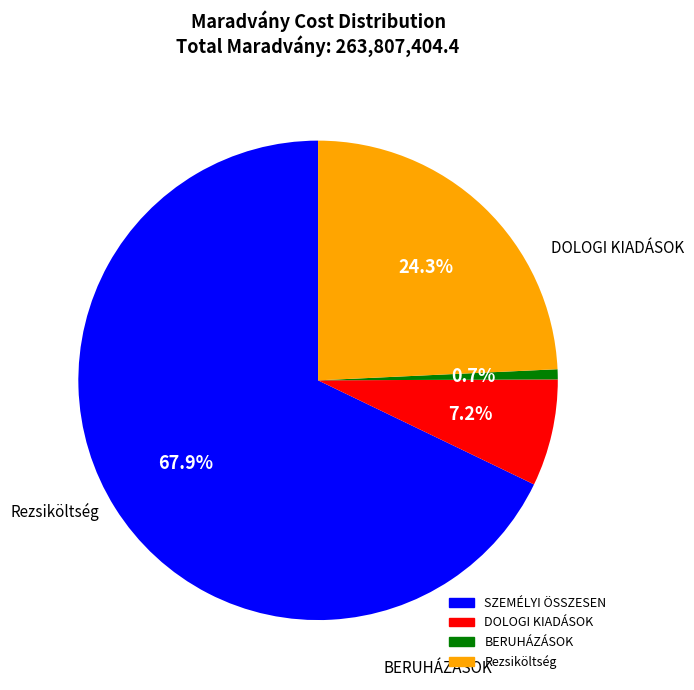

To the nearest percent, what portion does Rezsiköltség represent?

24%